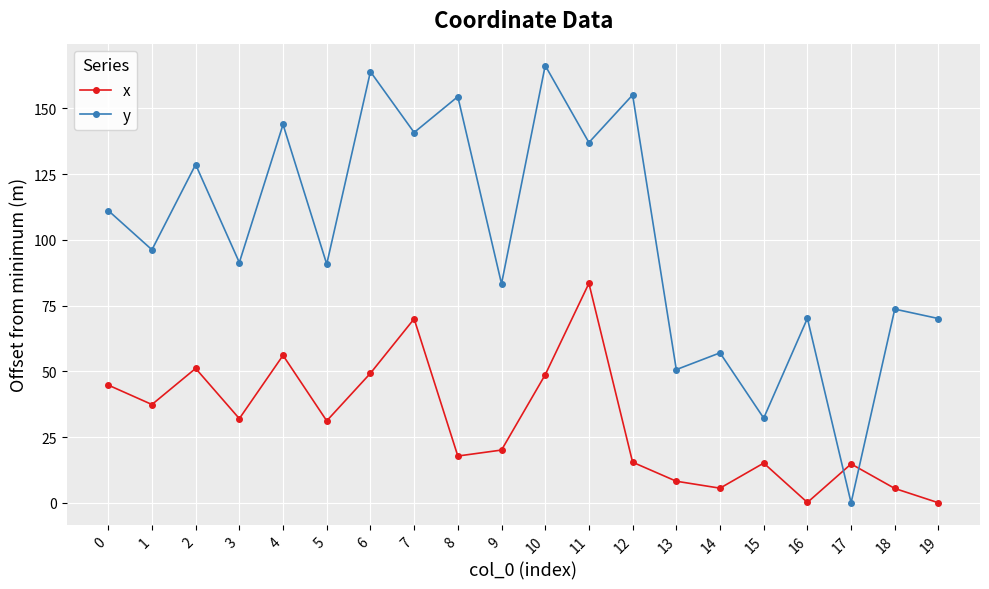

How many lines are shown in the chart?

2